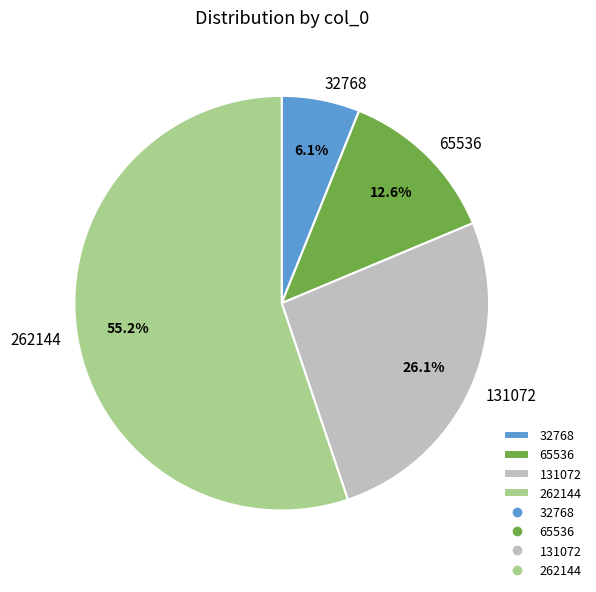

True or false: 65536 accounts for 22% of the total.

False